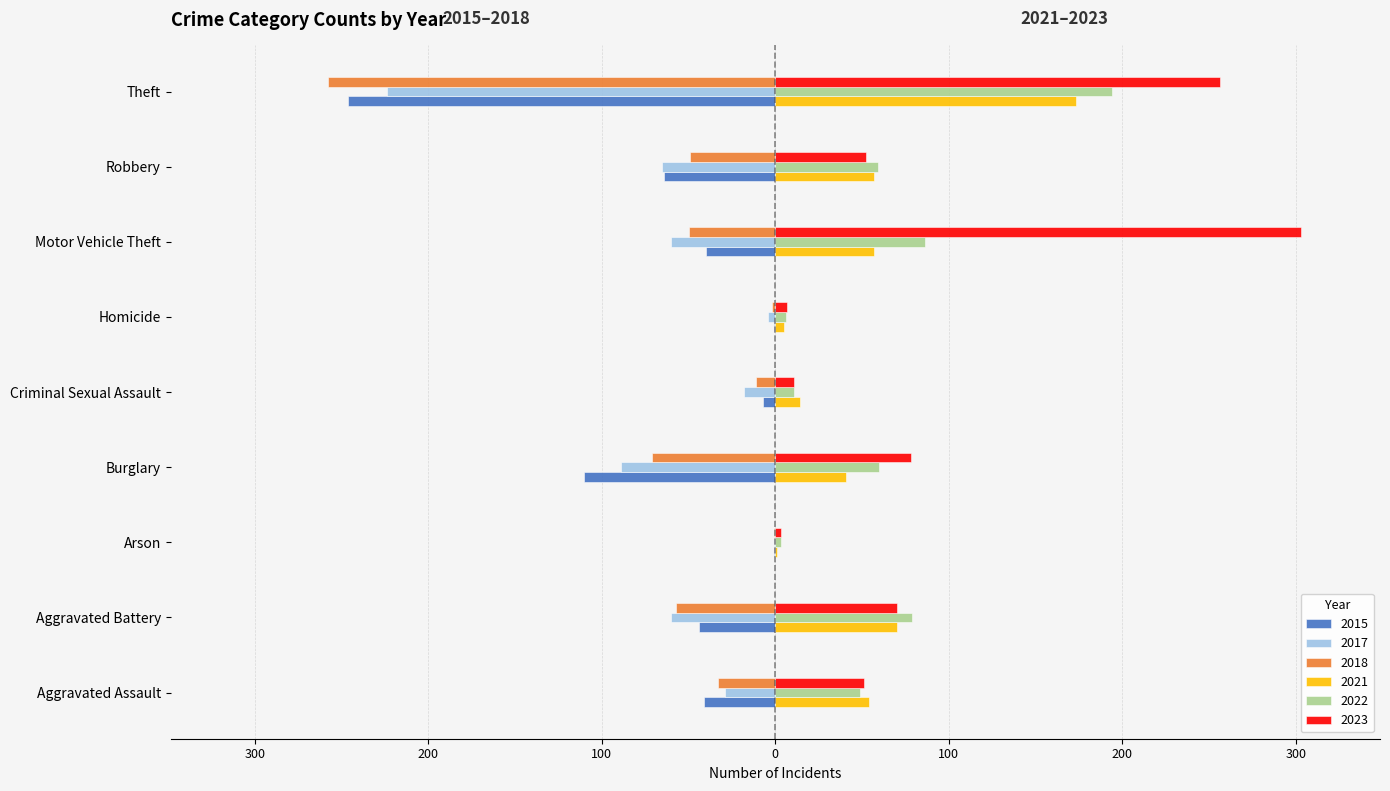

What are all the series names shown in the legend?

2015, 2017, 2018, 2021, 2022, 2023